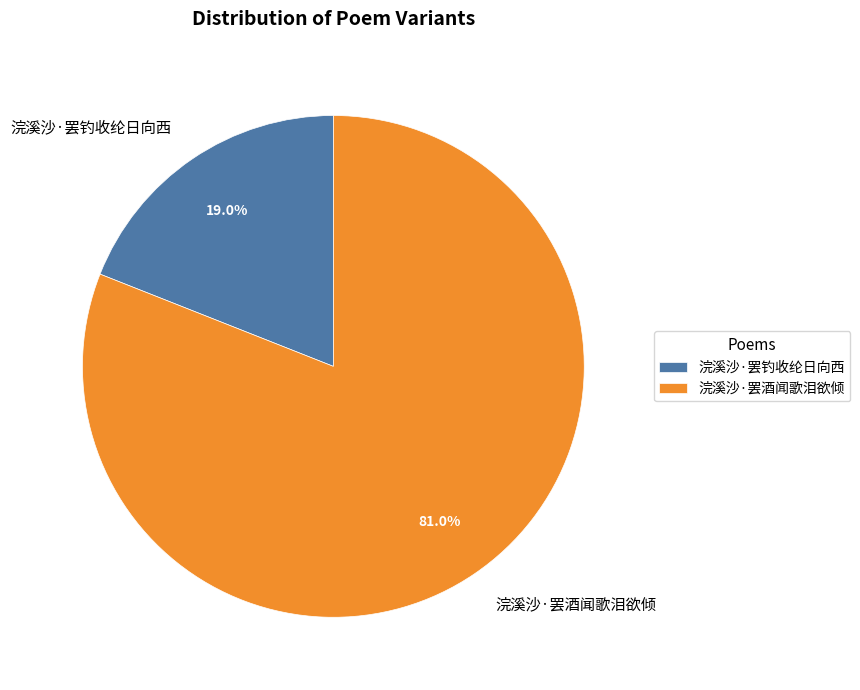

To the nearest percent, what is the combined percentage of 浣溪沙·罢酒闻歌泪欲倾 and 浣溪沙·罢钓收纶日向西?

100%